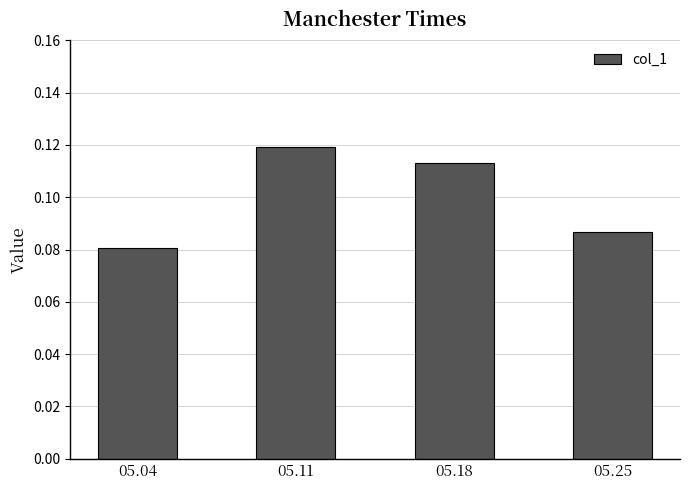

The value at 05.04 is 0.0. True or false?

False